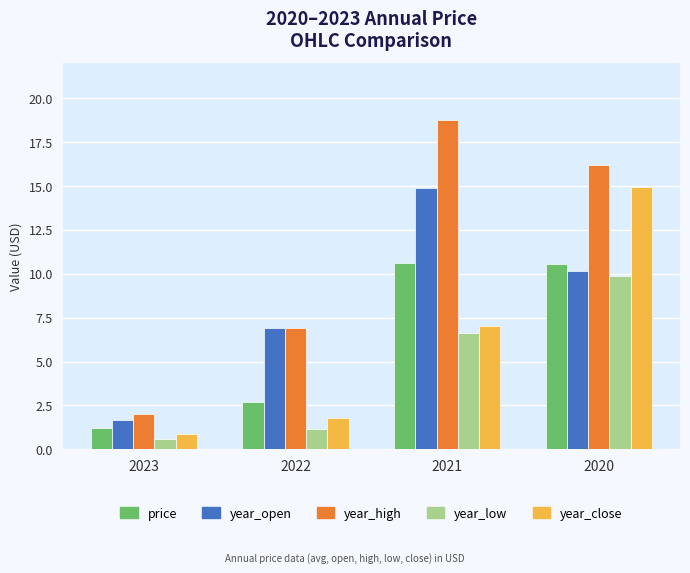

Rank the categories by year_open value from lowest to highest.

2023, 2022, 2020, 2021